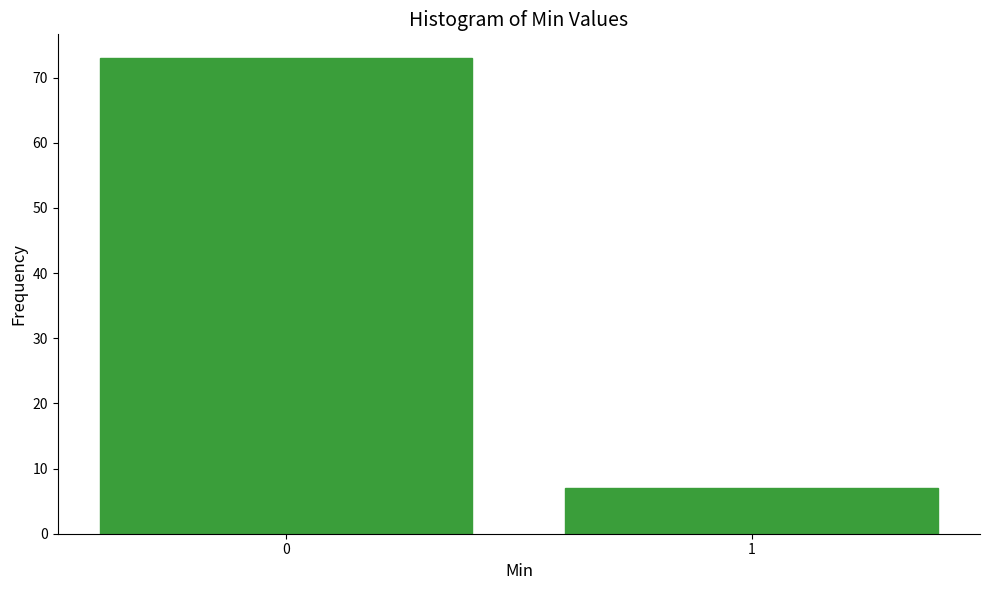

Reading left to right, what are all the values shown in this chart?

0=73	1=7